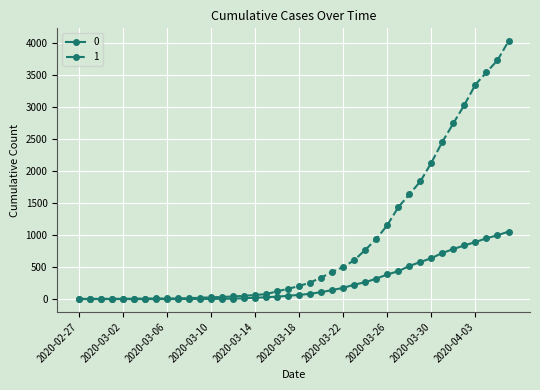

Rank the series by their maximum value, from lowest to highest.

0, 1